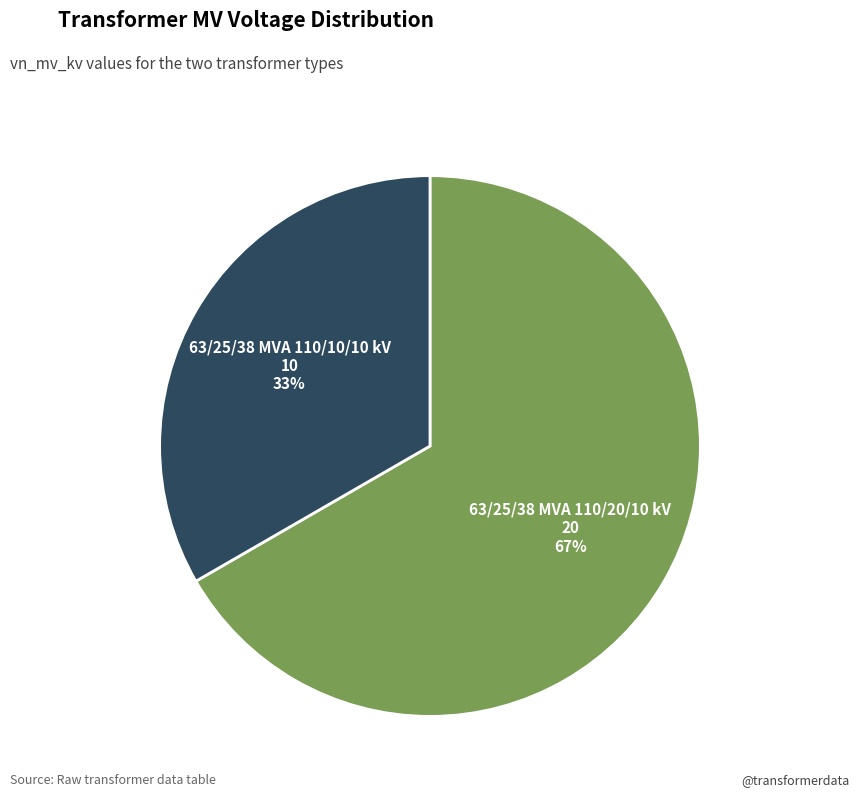

Count the number of slices in the pie.

2